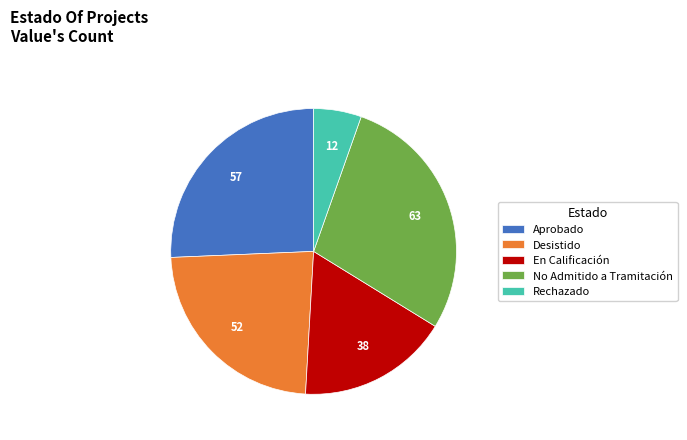

Is it true that Aprobado is 26% of the pie?

True